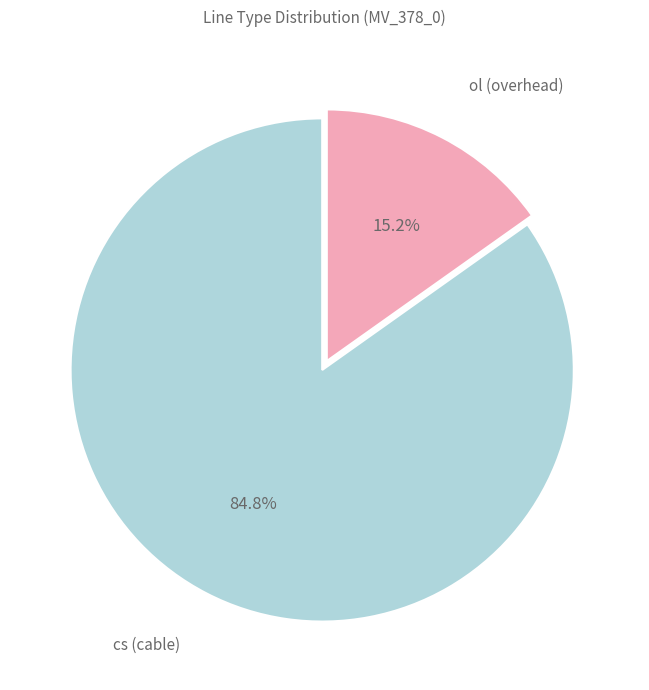

Between cs and ol, which is larger?

cs